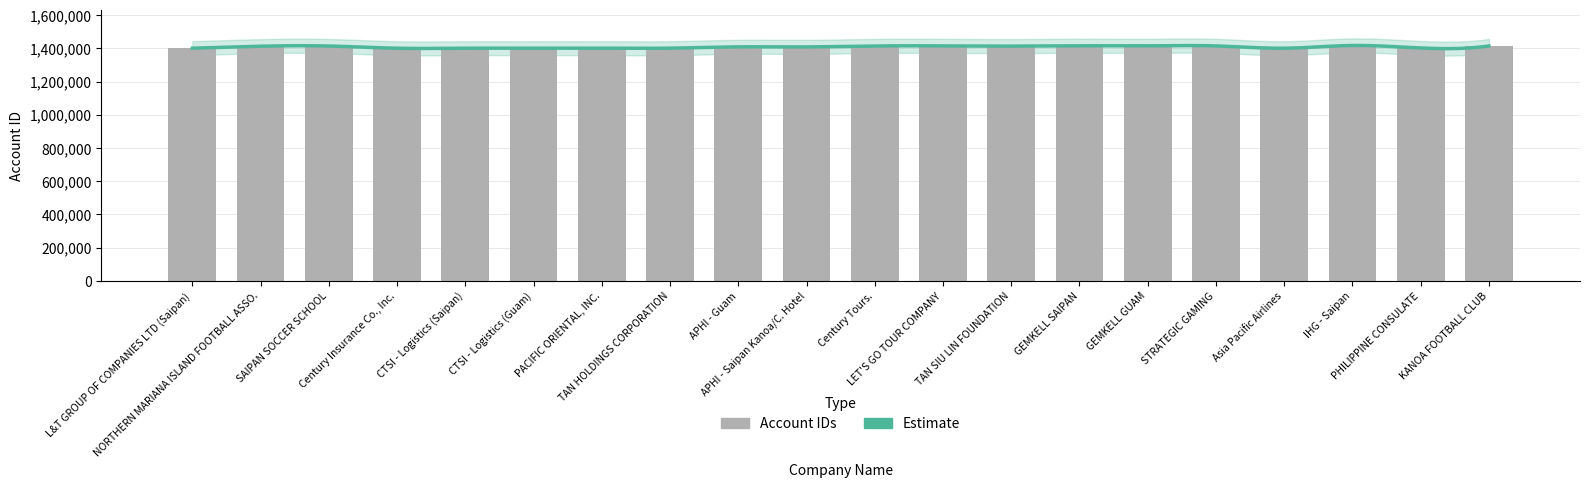

Reading left to right, list all the values displayed in this chart.

L&T GROUP OF COMPANIES LTD (Saipan)=1401378	NORTHERN MARIANA ISLAND FOOTBALL ASSO.=1413264	SAIPAN SOCCER SCHOOL=1414366	Century Insurance Co., Inc.=1401179	CTSI - Logistics (Saipan)=1401236	CTSI - Logistics (Guam)=1401207	PACIFIC ORIENTAL, INC.=1401434	TAN HOLDINGS CORPORATION=1401497	APHI - Guam=1409390	APHI - Saipan Kanoa/C. Hotel=1409131	Century Tours.=1414691	LET'S GO TOUR COMPANY=1415267	TAN SIU LIN FOUNDATION=1413836	GEMKELL SAIPAN=1415813	GEMKELL GUAM=1415384	STRATEGIC GAMING=1415032	Asia Pacific Airlines=1401132	IHG - Saipan=1417666	PHILIPPINE CONSULATE=1402688	KANOA FOOTBALL CLUB=1414761